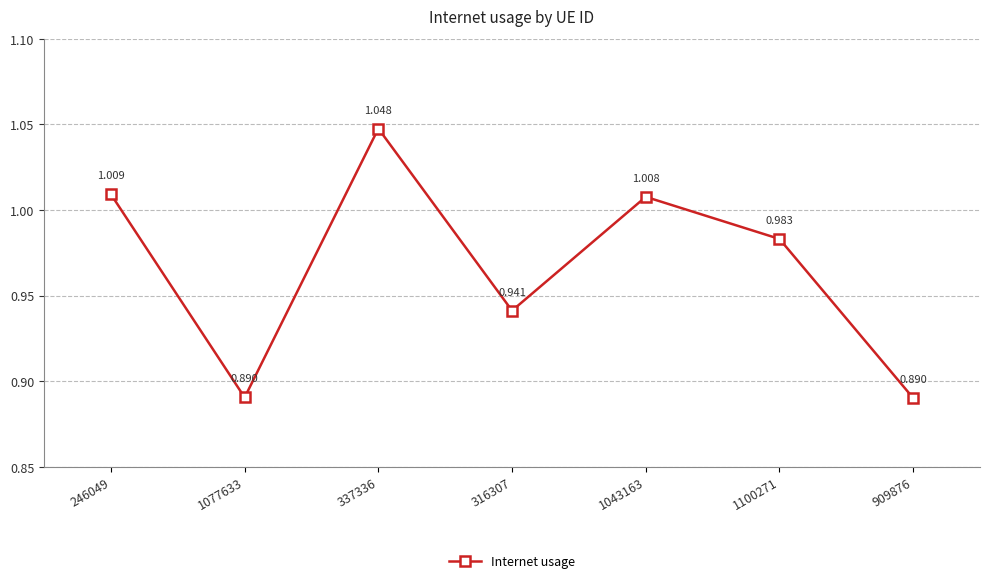

True or false: the data has more than 2 interior local peaks.

False